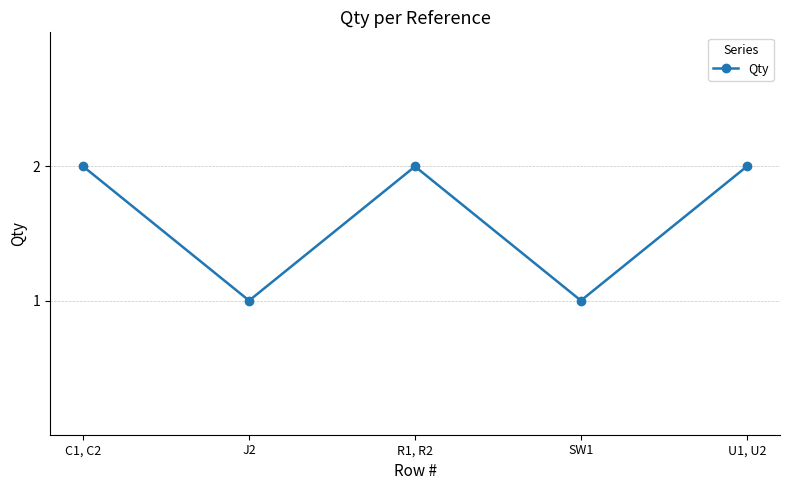

At which category does the data reach its first local valley?

J2